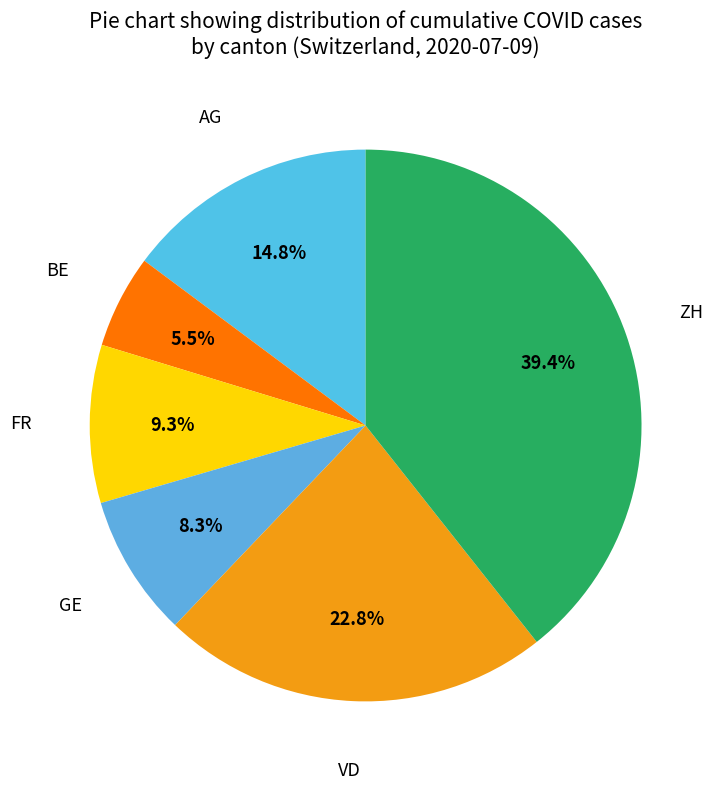

To the nearest percent, what is the difference between the largest and smallest slice percentages?

34%